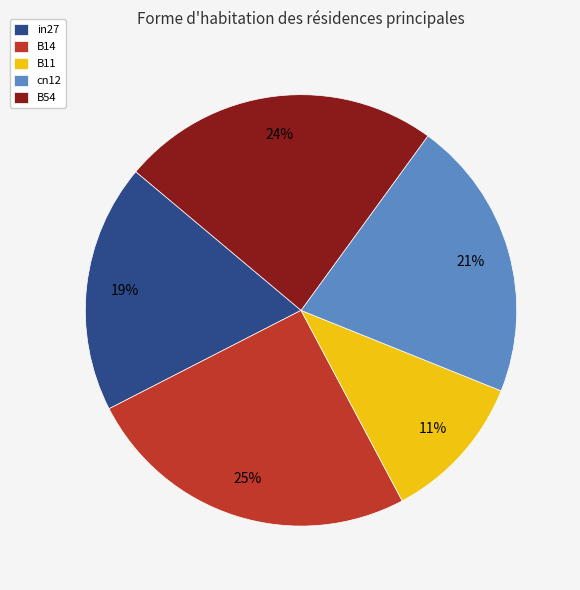

Combined, do B54 and in27 account for over 50%?

No